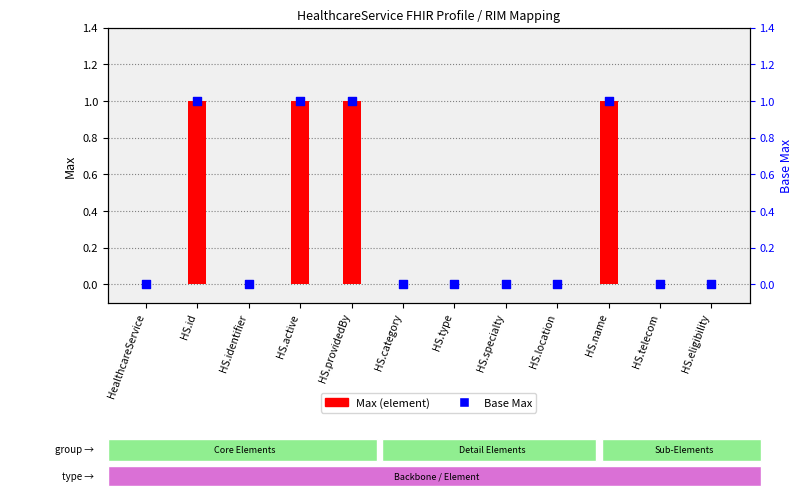

What are all the series names shown in the legend?

Max, Base Max